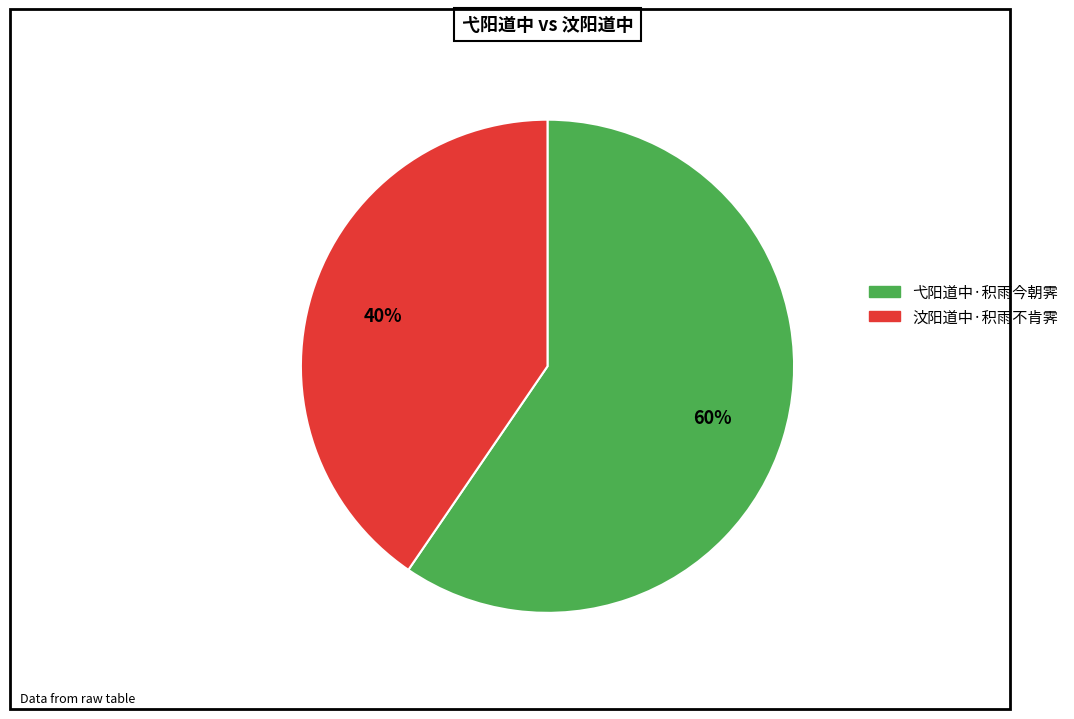

To the nearest percent, what is the average slice percentage?

50%